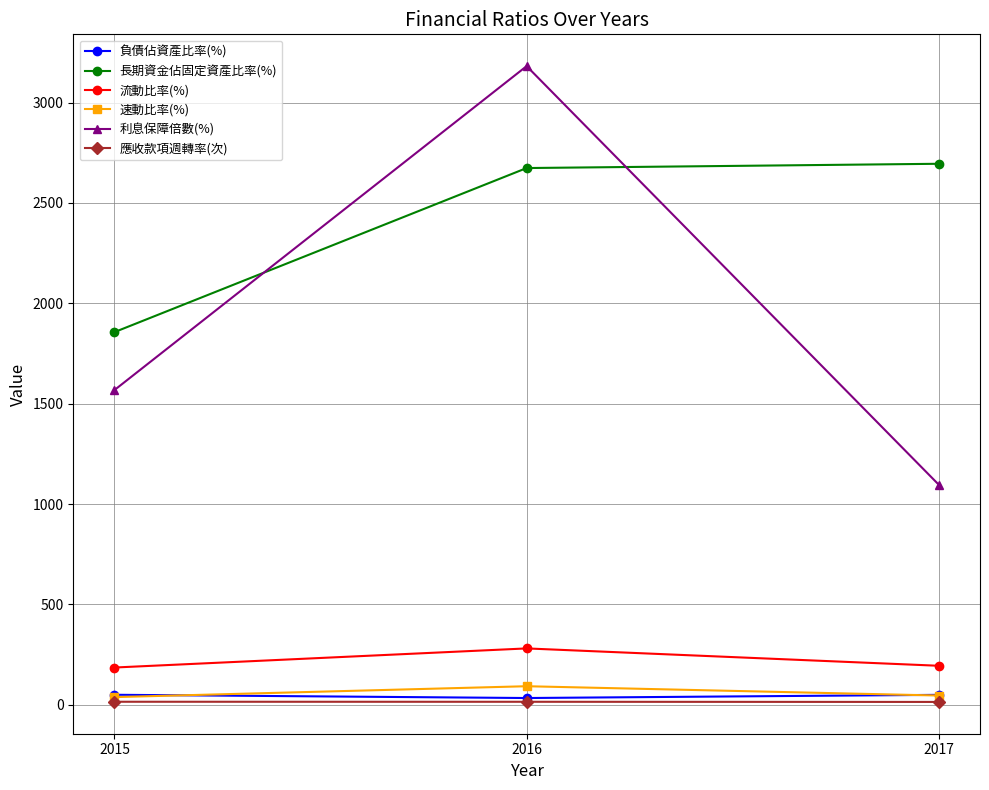

Does the chart display data point markers on the line(s)?

Yes